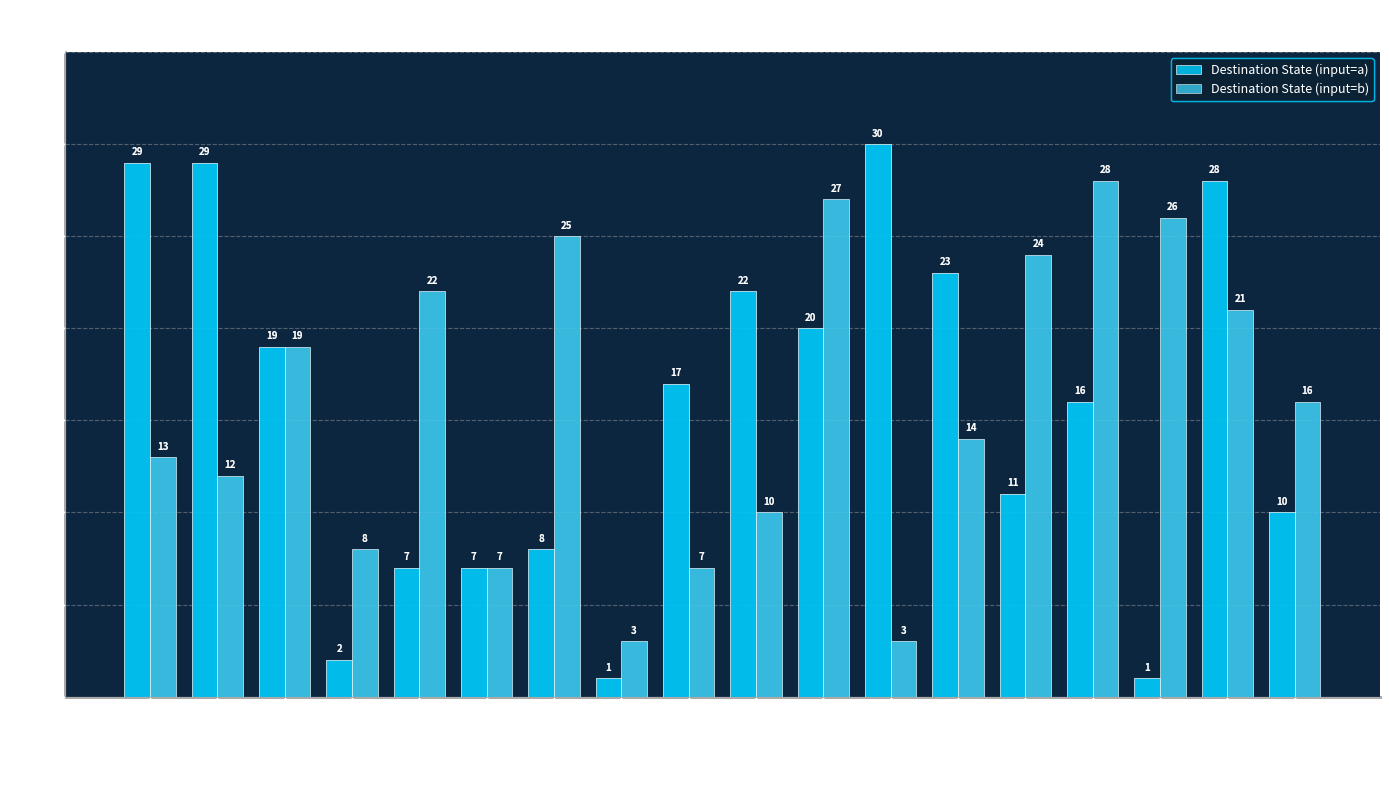

Is the value of Destination State (input=a) at State 17 greater than the value of Destination State (input=b) at State 10?

No